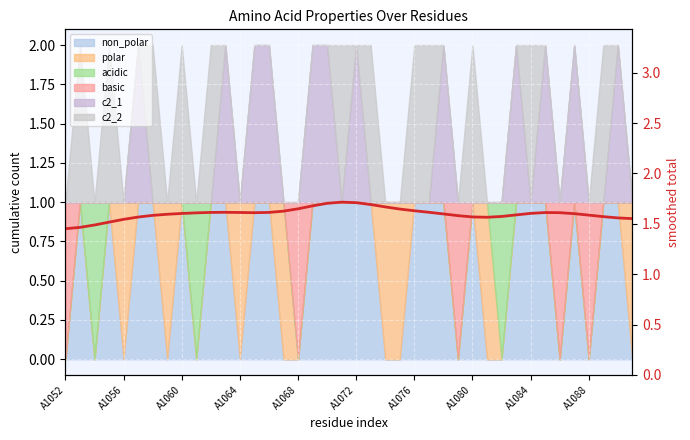

Where is the data nearest to the value 1?

A1052